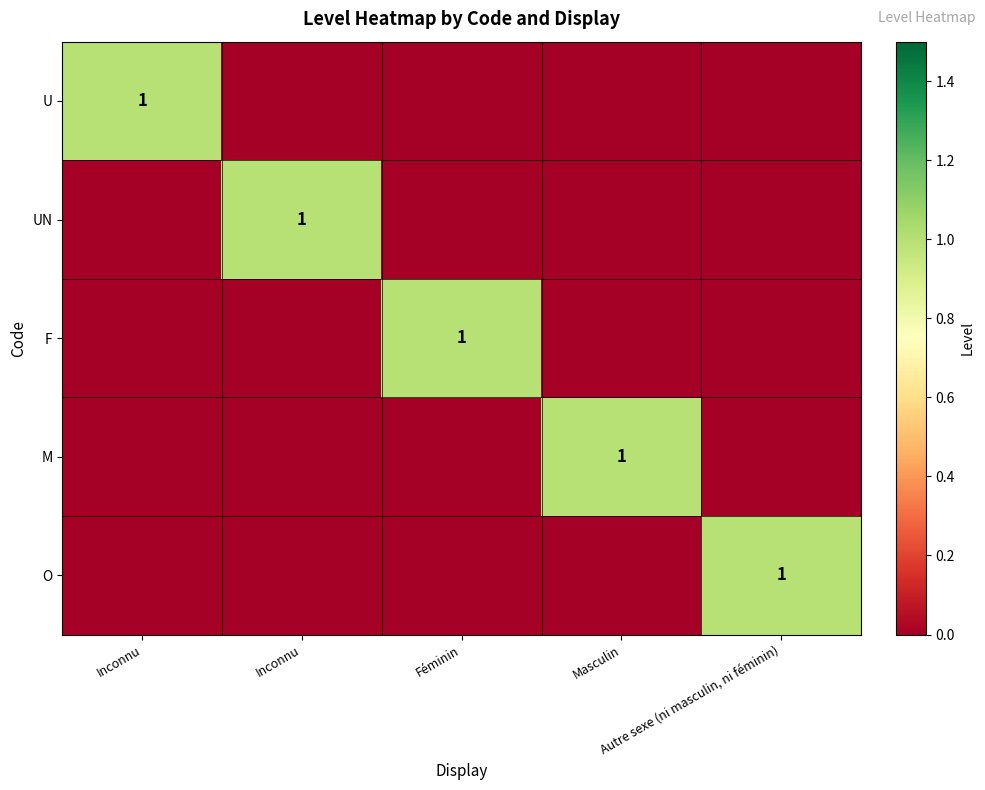

What is the total value across all series at Inconnu?

1